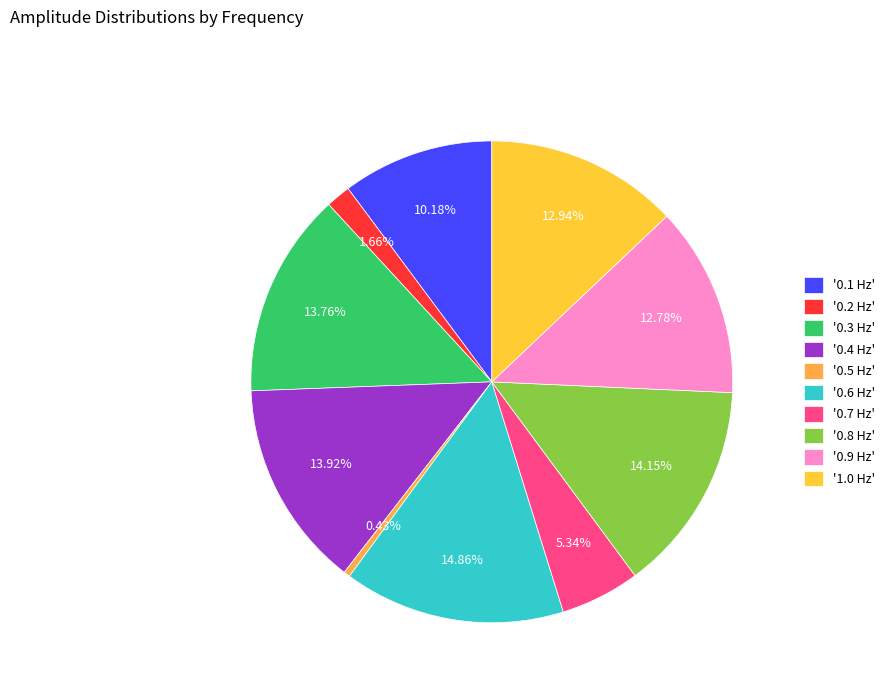

Is there any slice that represents more than half of the pie?

No